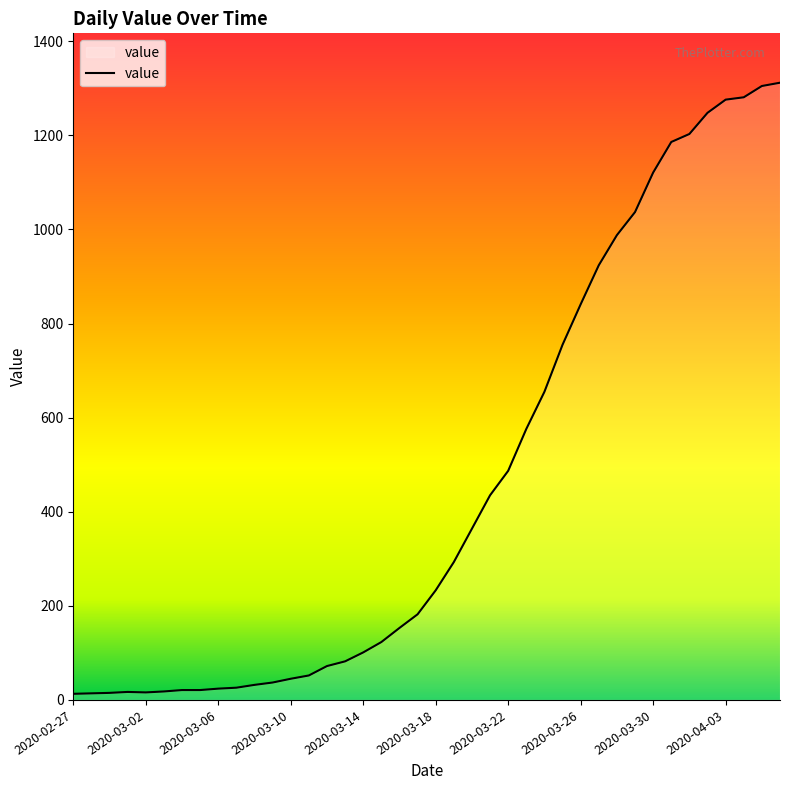

What is the difference between the maximum and minimum values?

1299